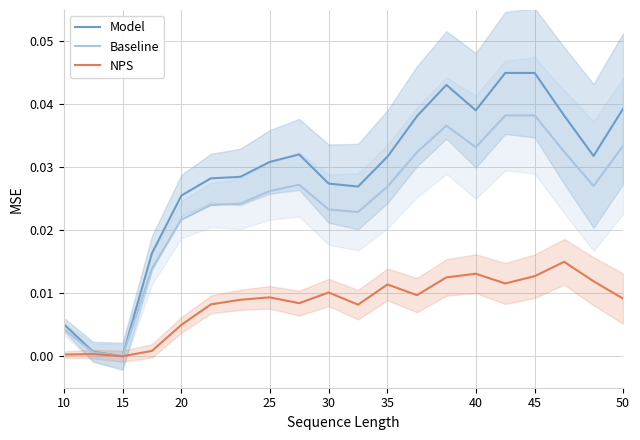

At which label does Model reach its minimum?

15